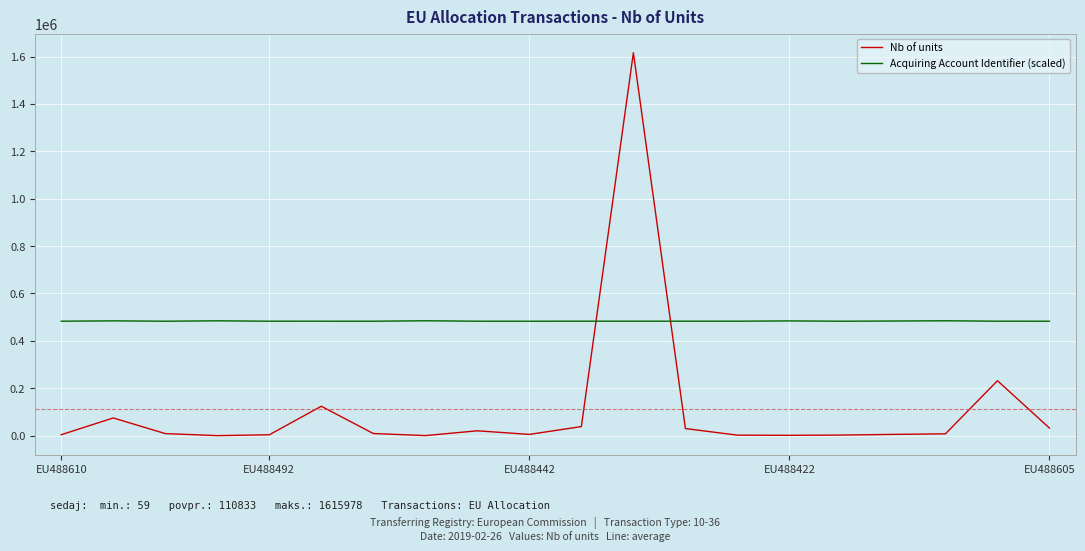

Rank the series by their average value, from highest to lowest.

Acquiring Account Identifier (scaled), Nb of units